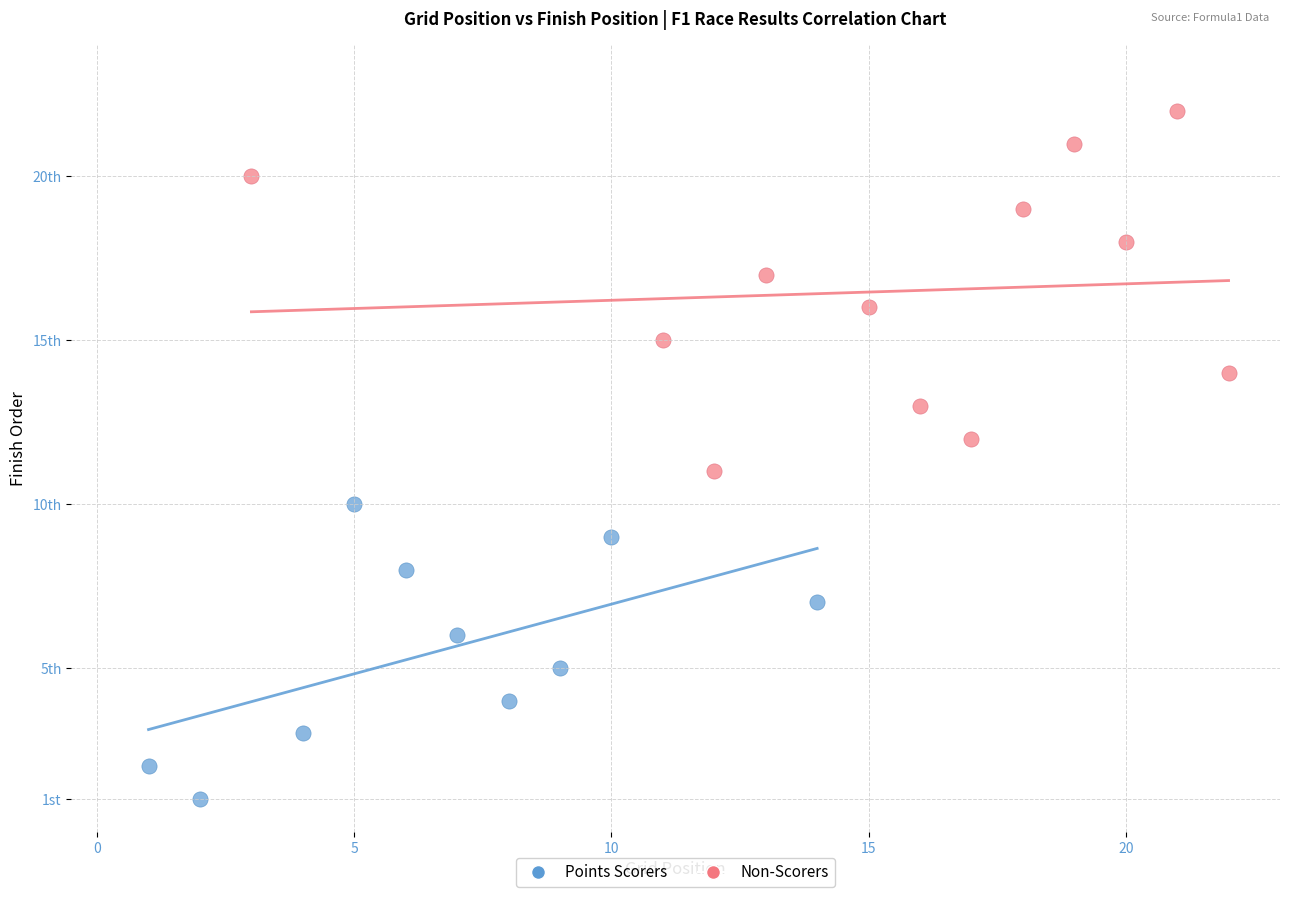

Which series has the largest Y range (max minus min)?

Non-Scorers